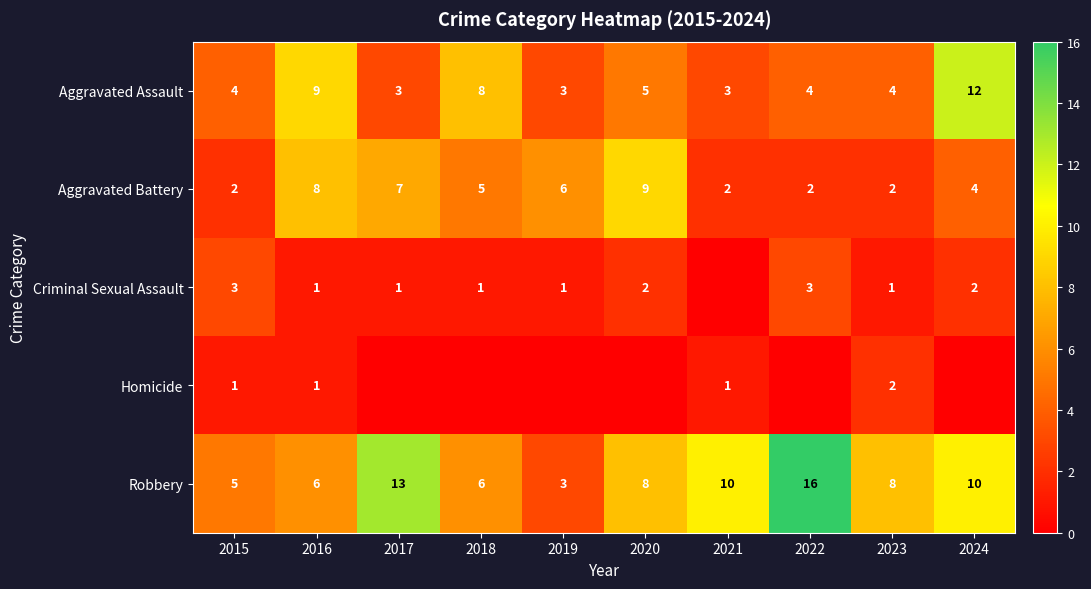

What is the sum of all Aggravated Battery values?

47